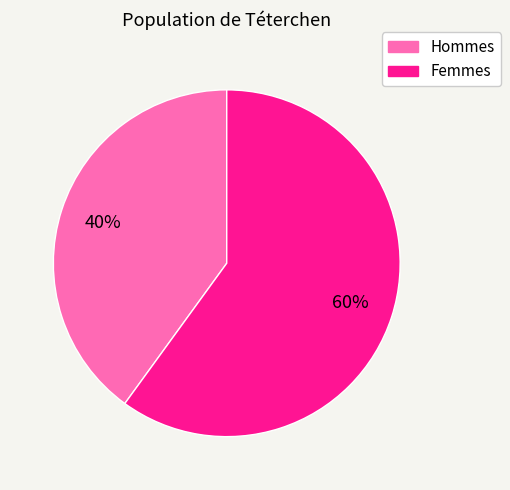

Is there a majority slice in this chart?

Yes